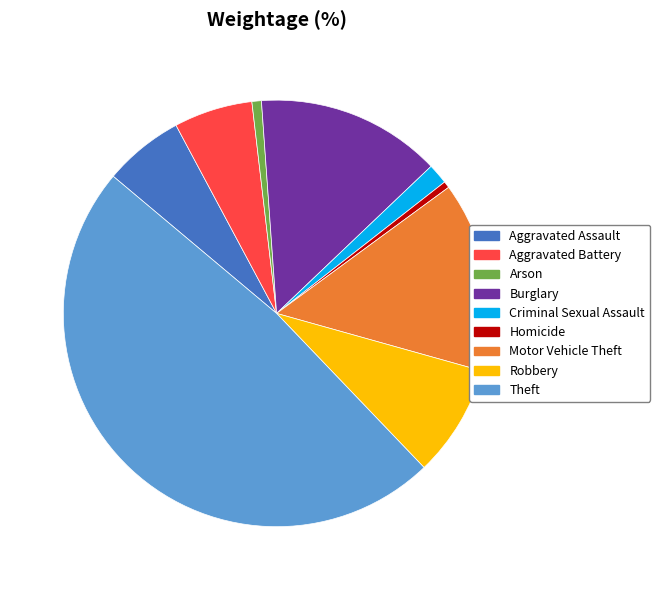

Is the sum of Arson and Aggravated Battery greater than half?

No